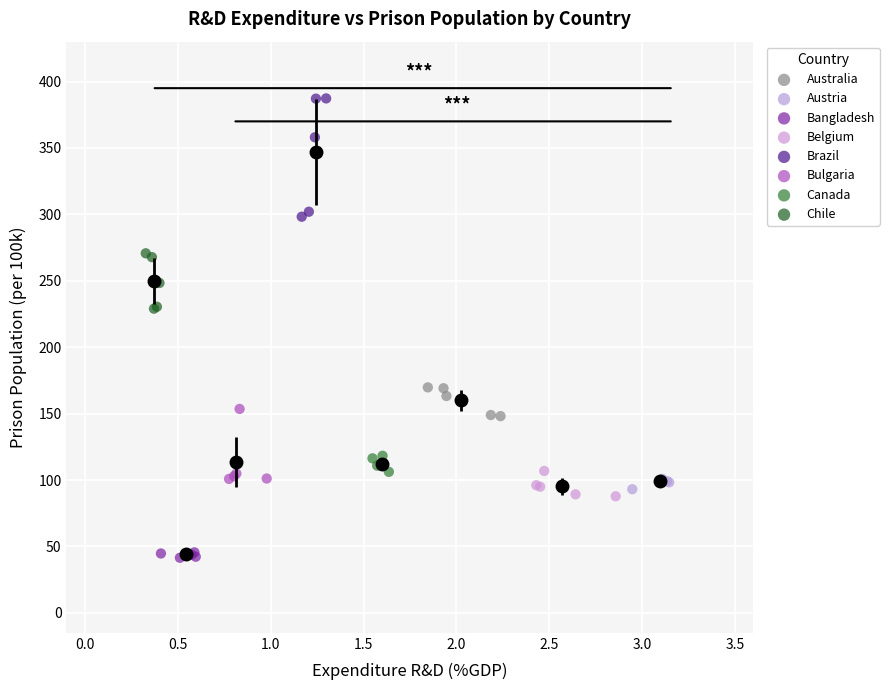

Which series has the widest spread of Y values?

Brazil